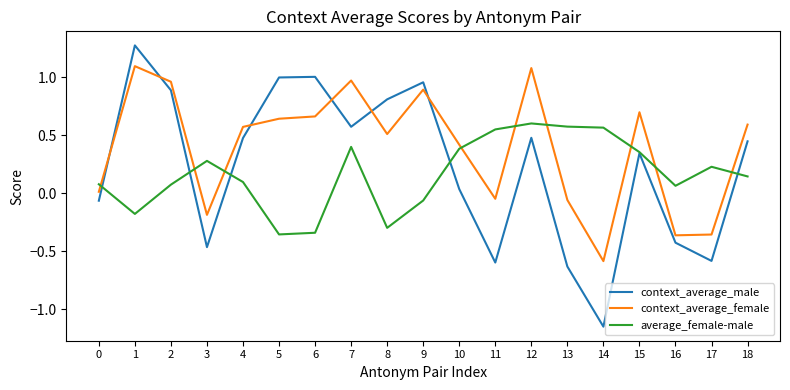

Read the context_average_female value at 9.

0.9